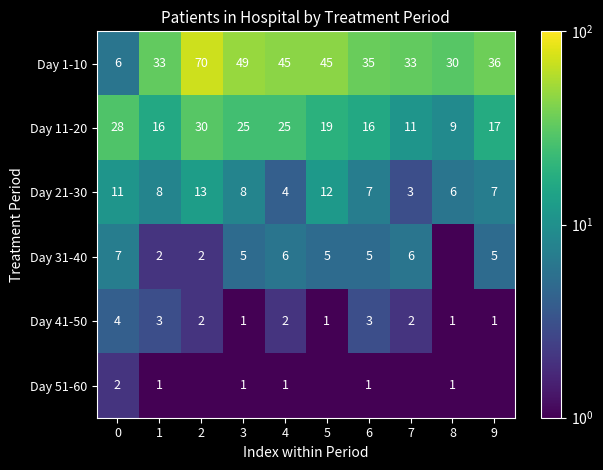

Read the Day 41-50 value at 9.

1.0